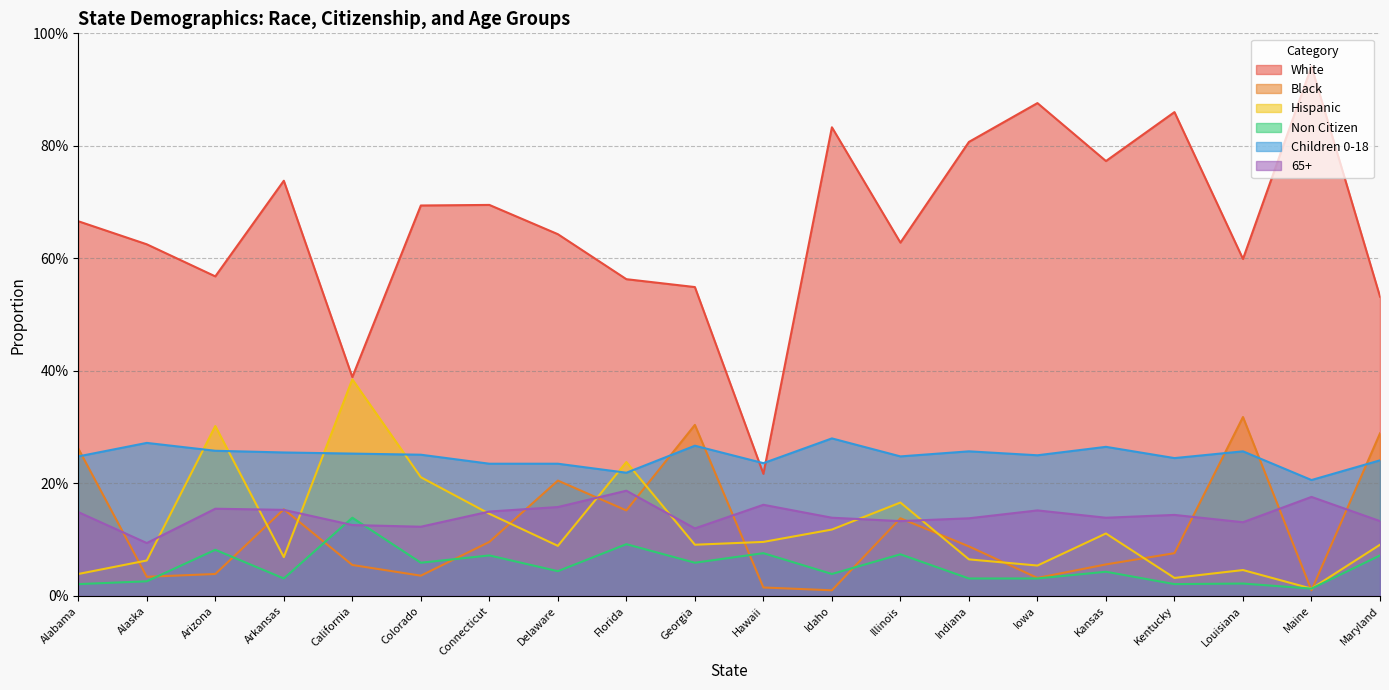

What is the average value of the 65+ series?

0.1